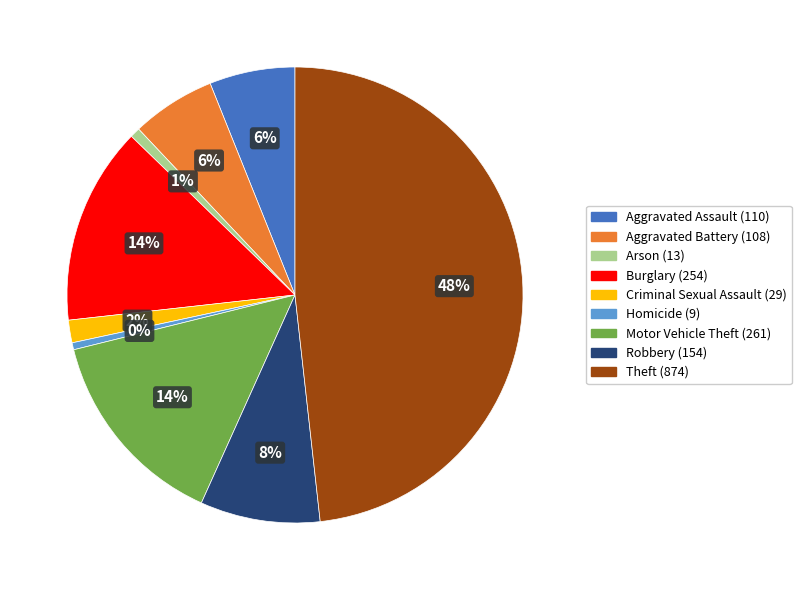

Combined, do Aggravated Battery and Theft account for over 50%?

Yes